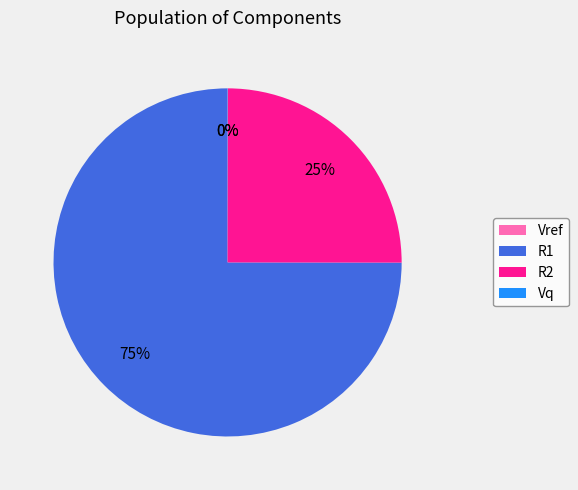

Combined, do R2 and R1 account for over 50%?

Yes